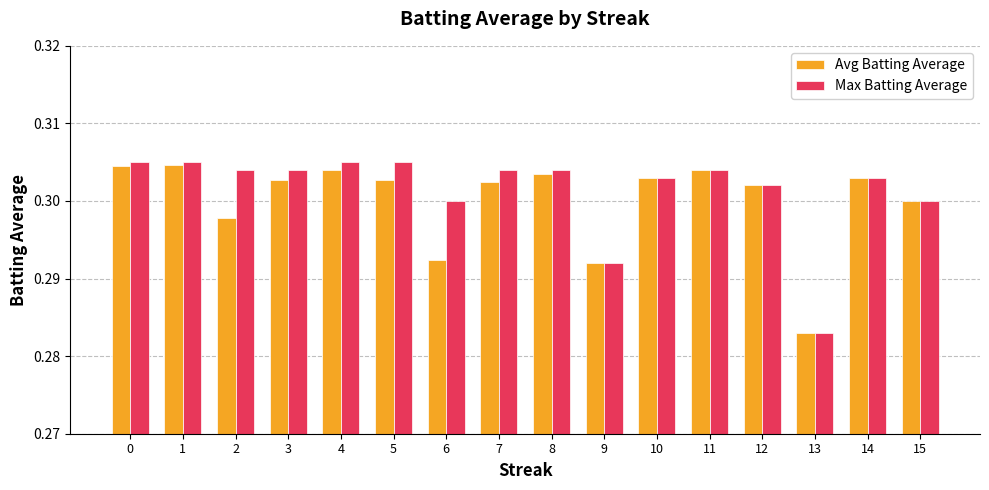

Count the Avg Batting Average values in the range 0 to 1.

16